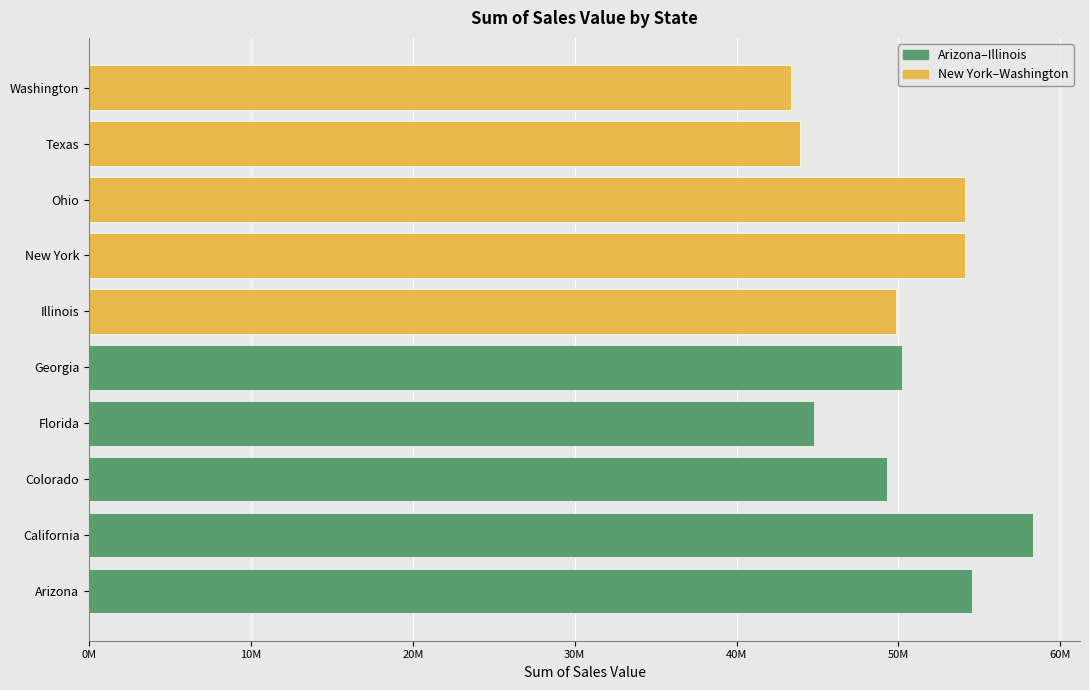

Does the chart contain any negative values?

No